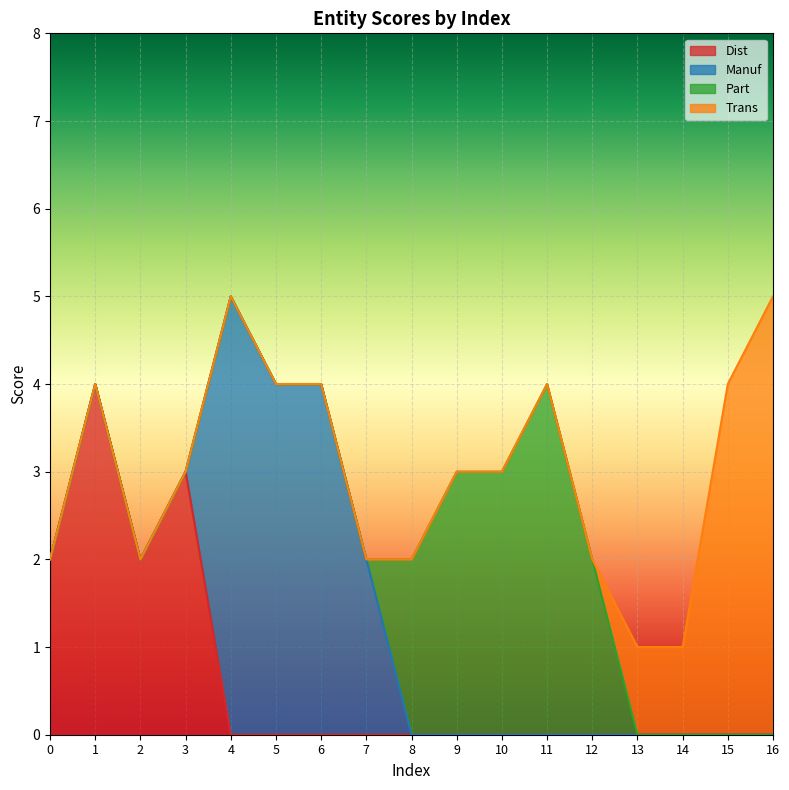

How many distinct data groups are displayed?

4